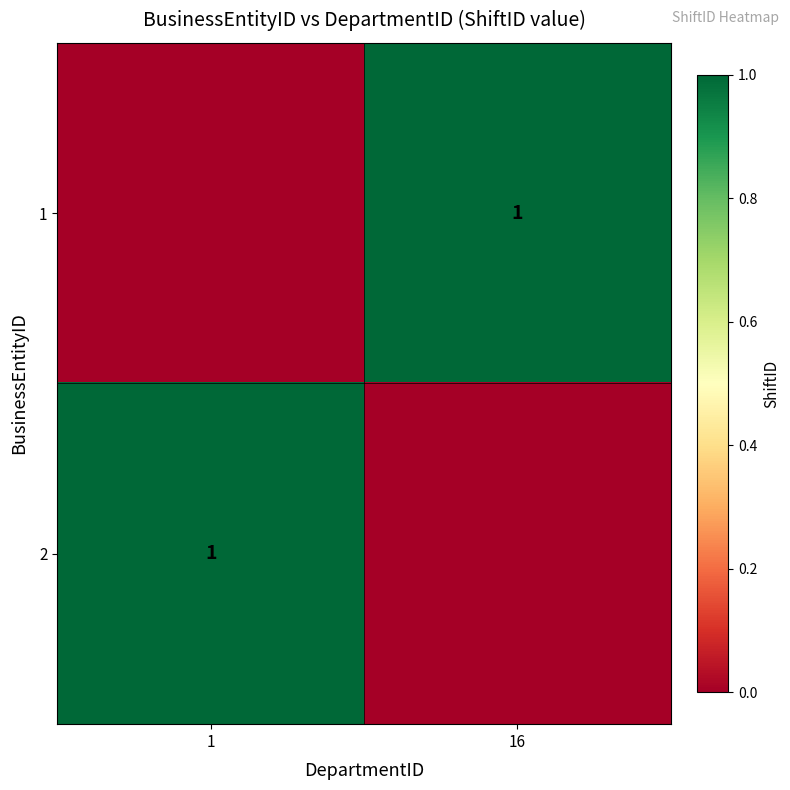

The 2 series shows 1 at 1. True or false?

True